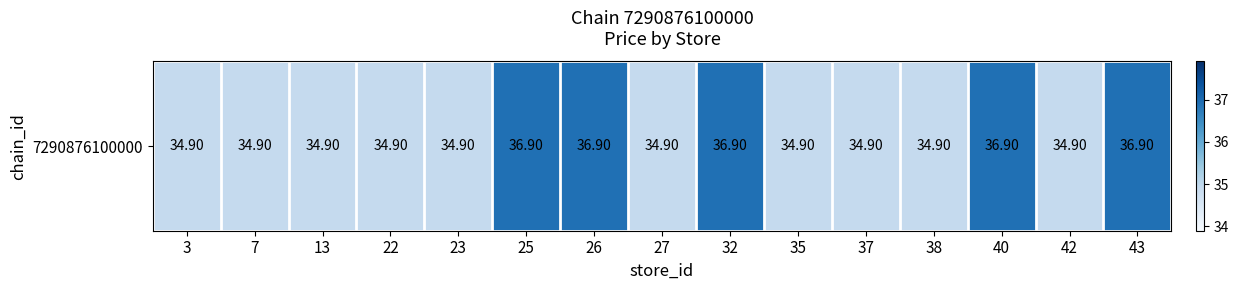

List the labels in order of value, smallest first.

3, 7, 13, 22, 23, 27, 35, 37, 38, 42, 25, 26, 32, 40, 43